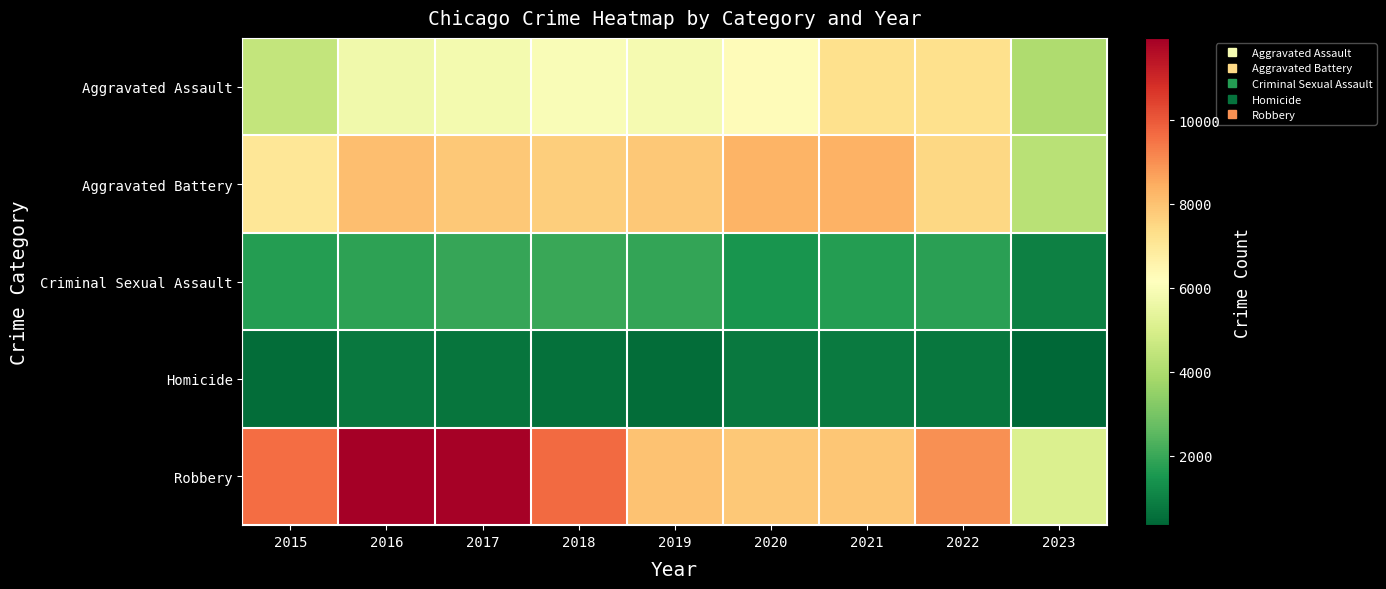

Reading left to right, list all the values displayed in this chart.

Aggravated Assault: 2015=4480	2016=5712	2017=5793	2018=6001	2019=5841	2020=6263	2021=7243	2022=7277	2023=4062
Aggravated Battery: 2015=7018	2016=8085	2017=7845	2018=7734	2019=7857	2020=8319	2021=8345	2022=7486	2023=4274
Criminal Sexual Assault: 2015=1679	2016=1827	2017=1957	2018=1996	2019=1888	2020=1465	2021=1698	2022=1767	2023=954
Homicide: 2015=496	2016=786	2017=672	2018=589	2019=498	2020=787	2021=804	2022=718	2023=340
Robbery: 2015=9638	2016=11960	2017=11880	2018=9680	2019=7994	2020=7855	2021=7917	2022=8965	2023=5090